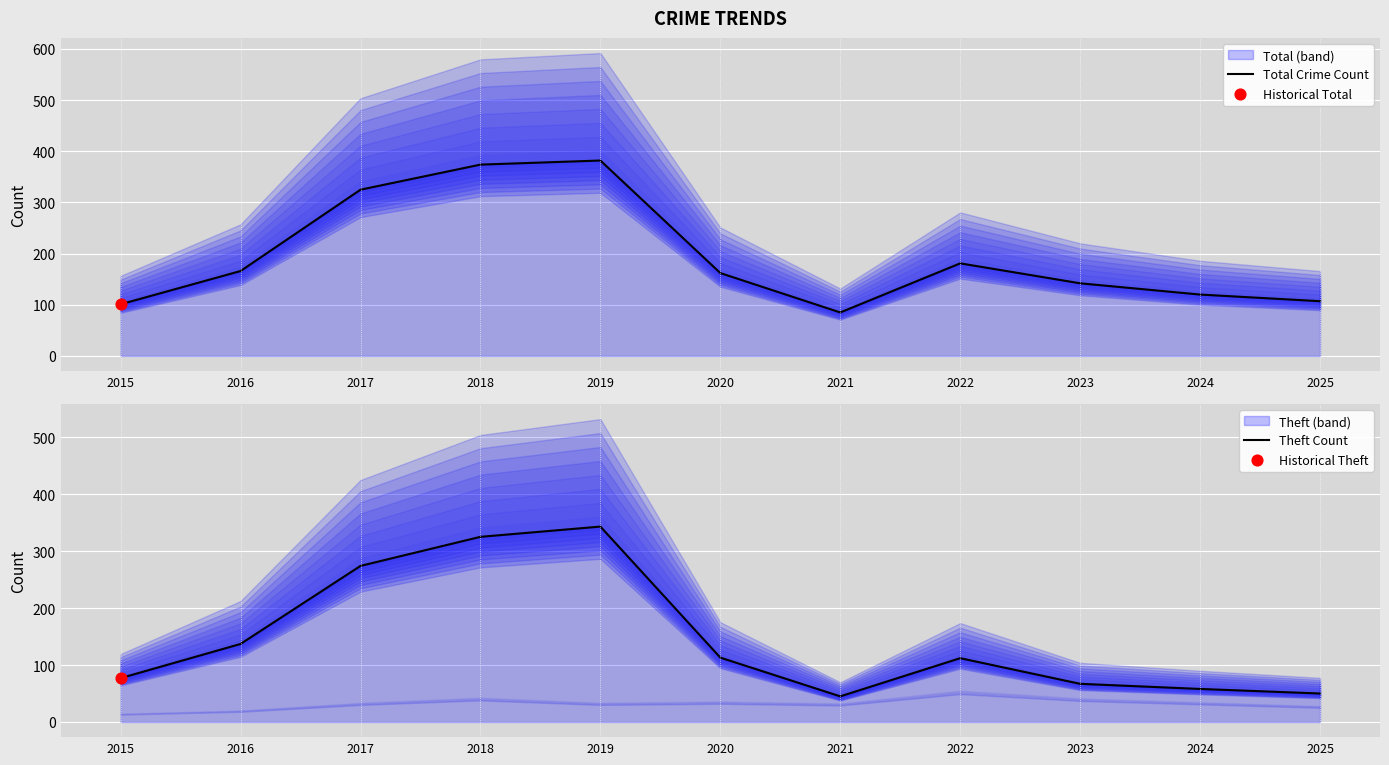

At which category is the sum across all series the highest?

2019